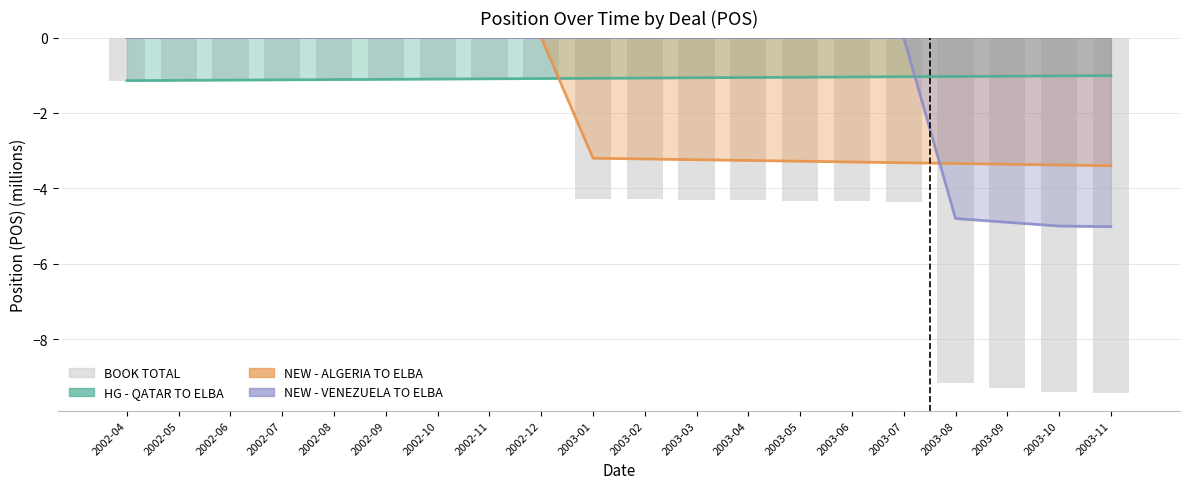

At which label does the data first exceed -4?

2002-04